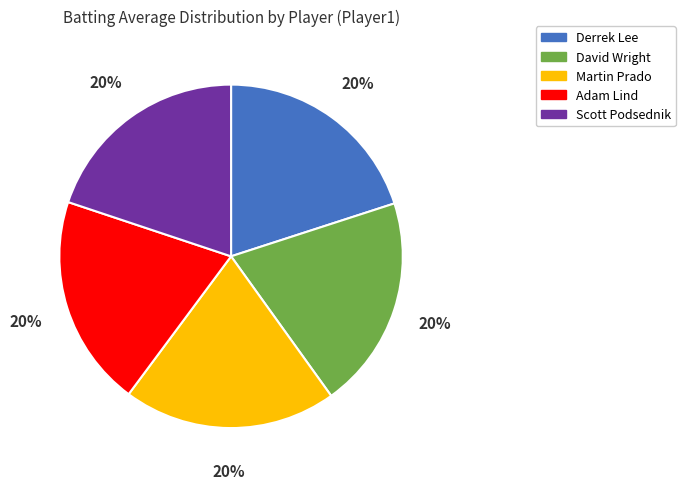

True or false: Derrek Lee accounts for 6% of the total.

False